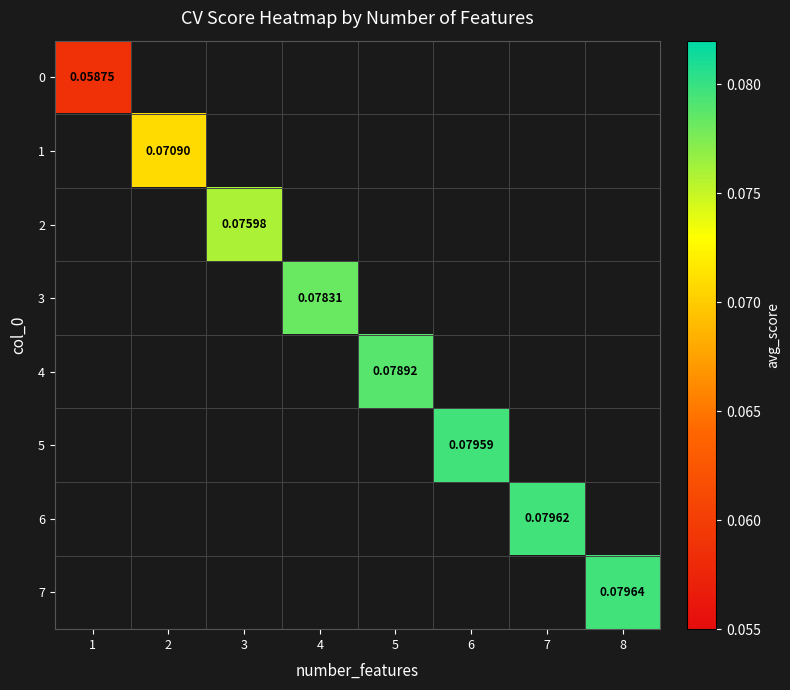

What is the difference between the highest and lowest values at 2?

0.1